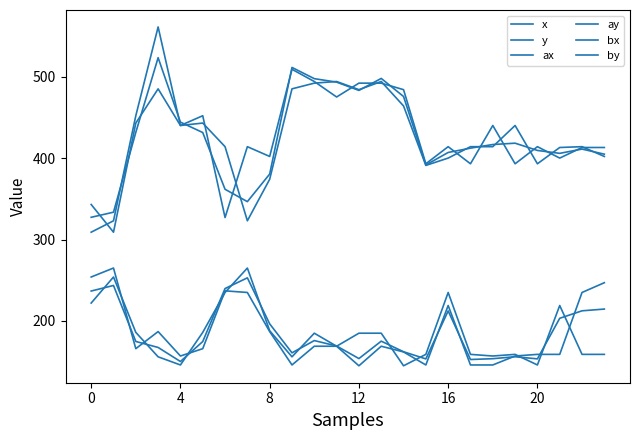

What is the label of the 11th point from the right?

13